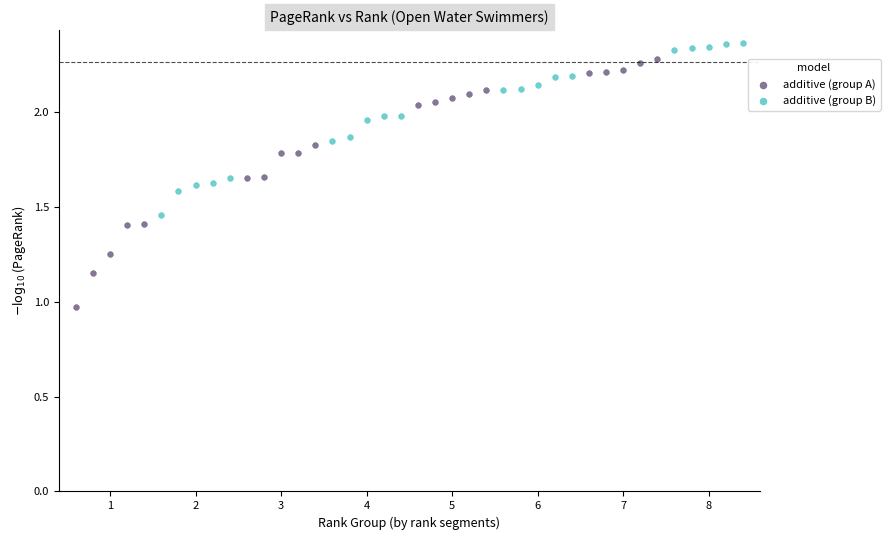

Which series has the widest spread of Y values?

additive (group A)